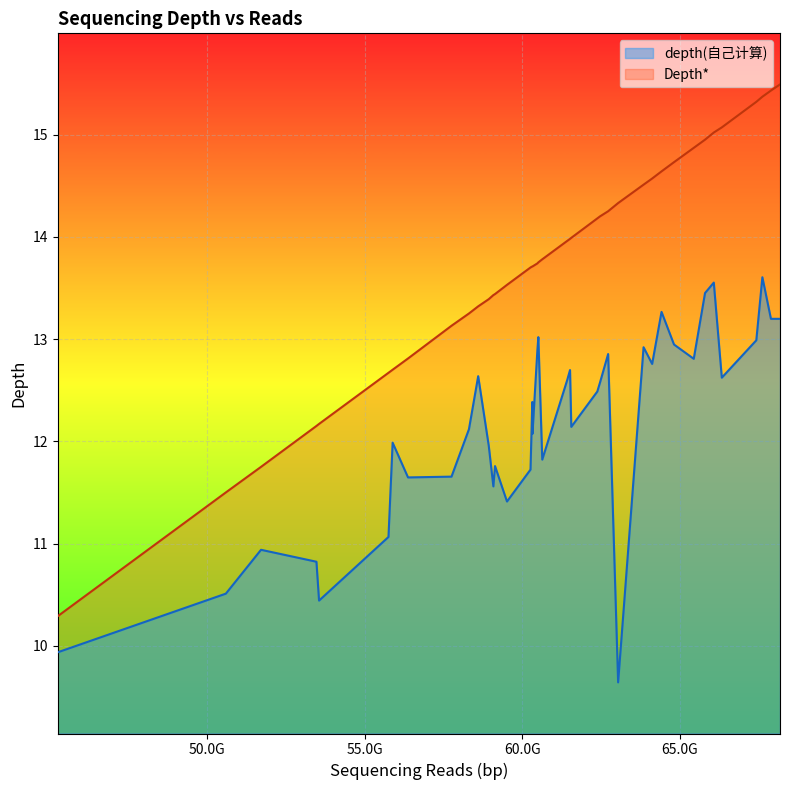

Rank the series by their average value, from lowest to highest.

depth(自己计算), Depth*